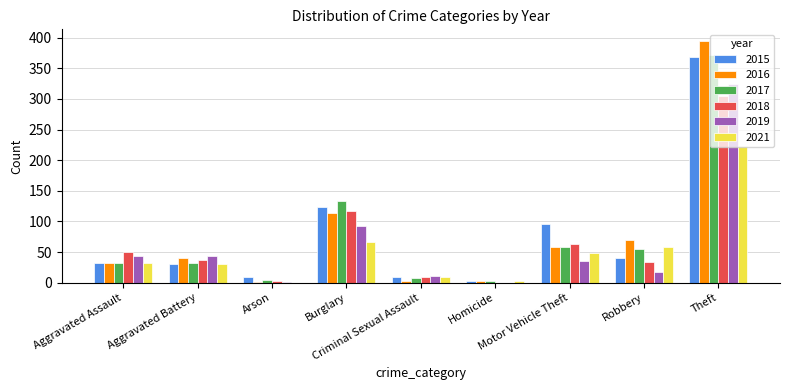

What are all the series names shown in the legend?

2015, 2016, 2017, 2018, 2019, 2021